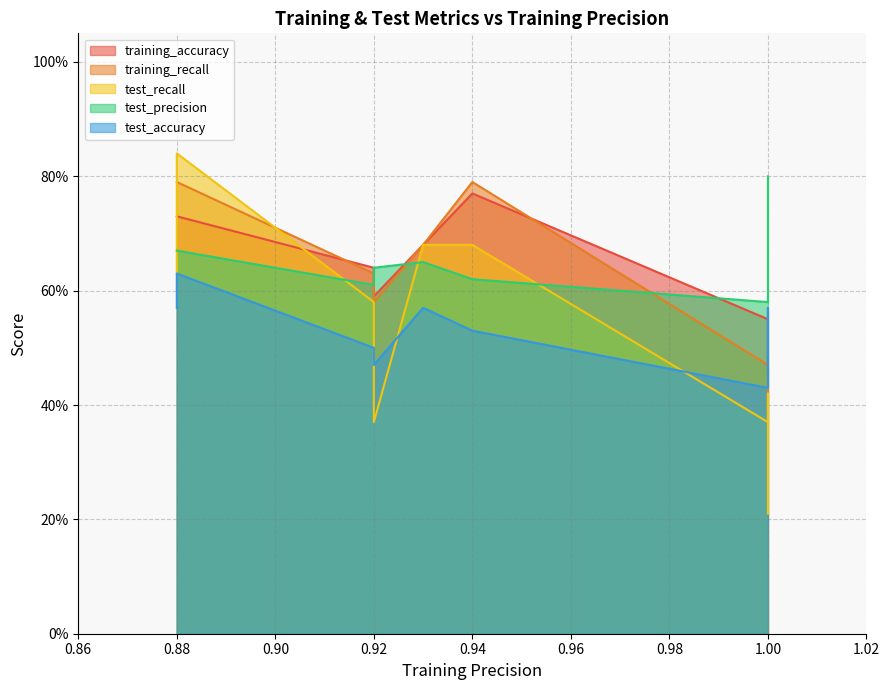

The value of test_precision at 8 is 1.1. True or false?

False